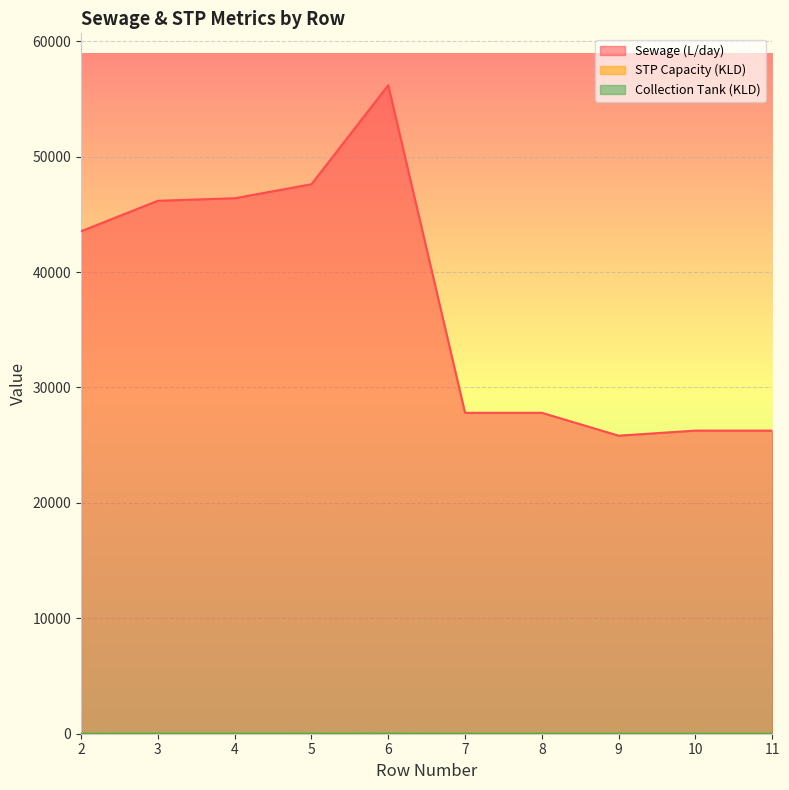

At 5, list the series in order from smallest to largest.

Collection Tank (KLD), STP Capacity (KLD), Sewage (L/day)